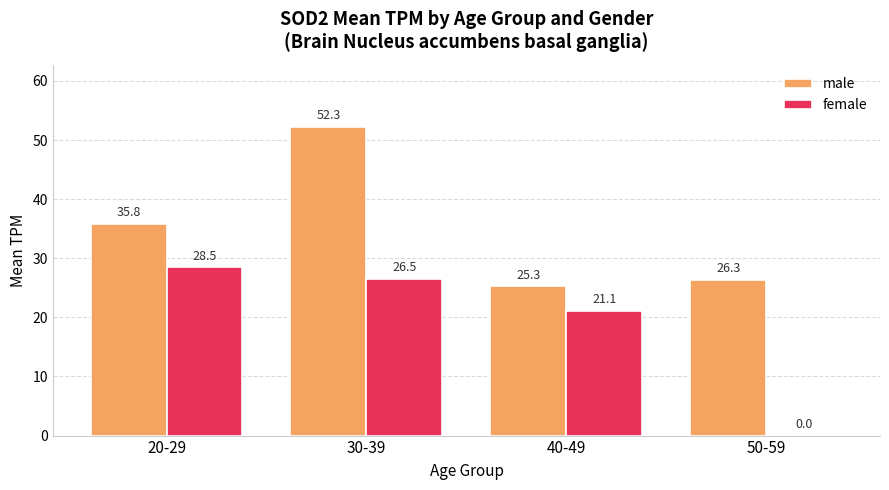

Reading left to right, transcribe all the data shown in this chart.

male: 35.8	52.3	25.3	26.3
female: 28.5	26.5	21.1	0.0